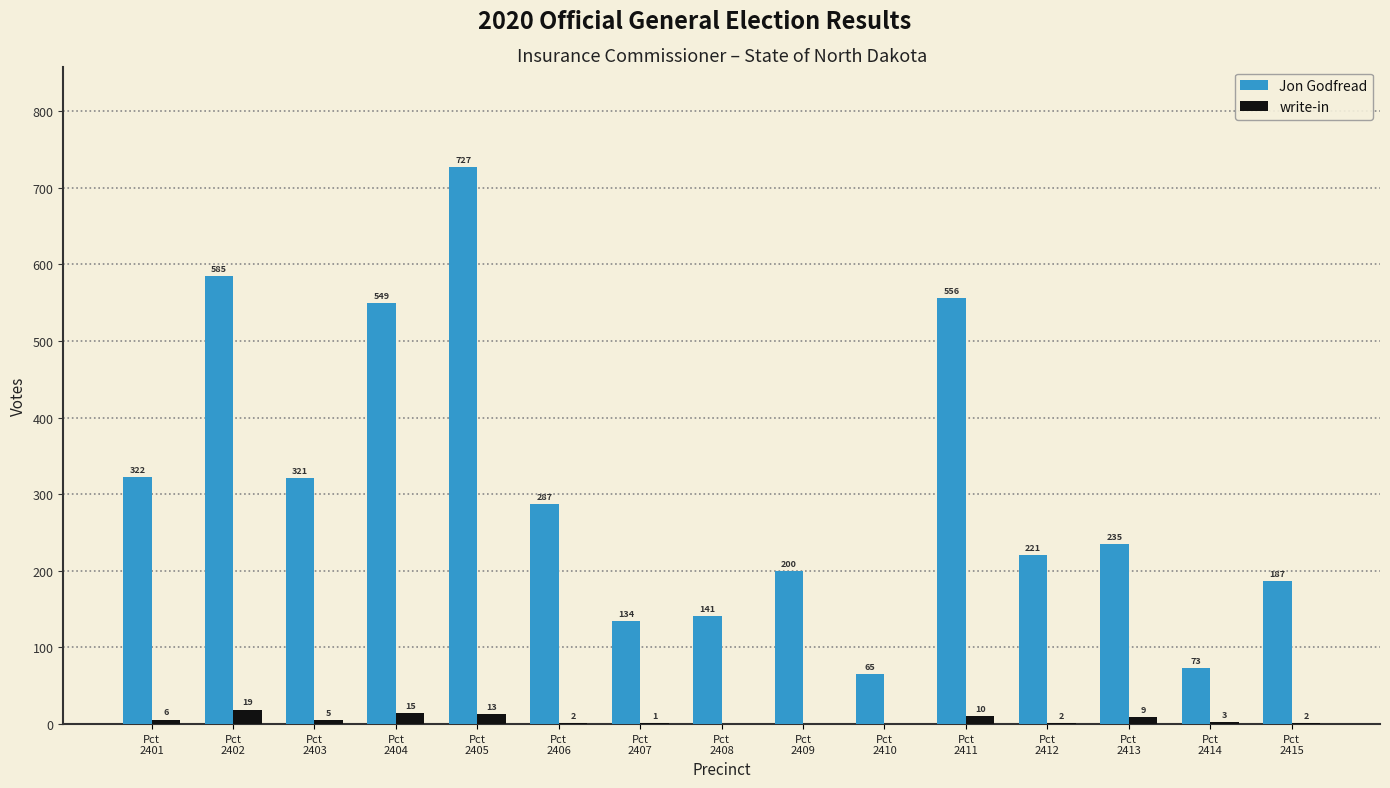

Which series changed the most between Pct
2401 and Pct
2408?

Jon Godfread